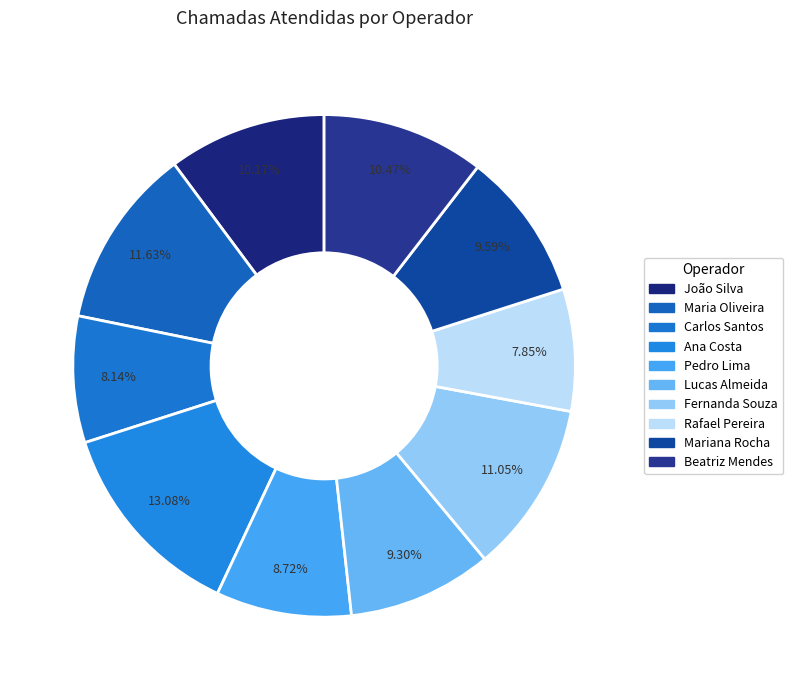

Rank the categories by value from highest to lowest.

Ana Costa, Maria Oliveira, Fernanda Souza, Beatriz Mendes, João Silva, Mariana Rocha, Lucas Almeida, Pedro Lima, Carlos Santos, Rafael Pereira